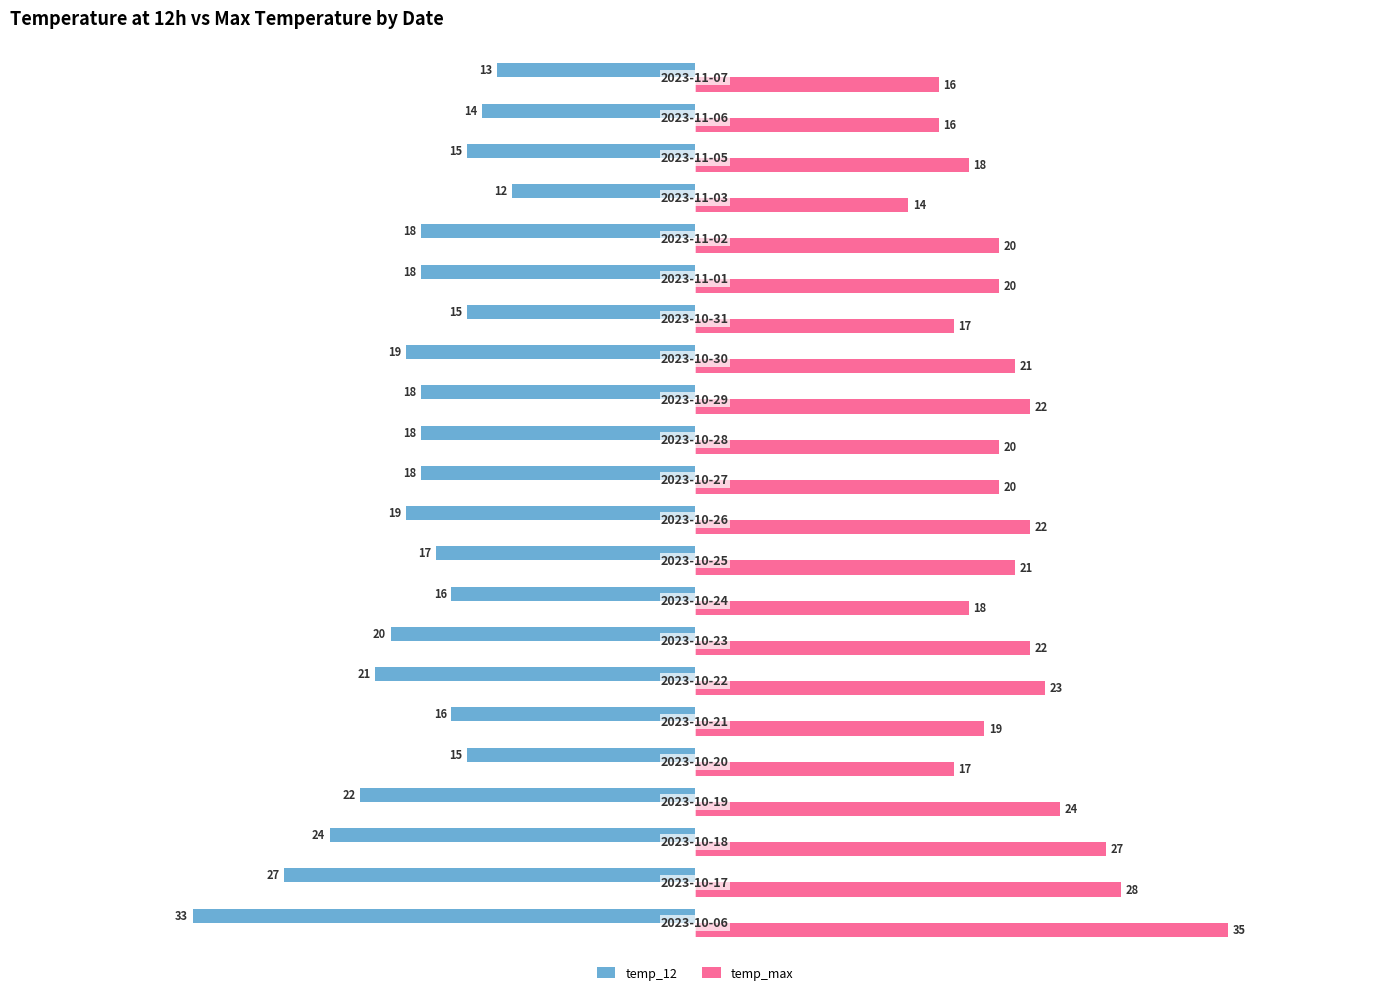

How many categories are shown in the chart?

22